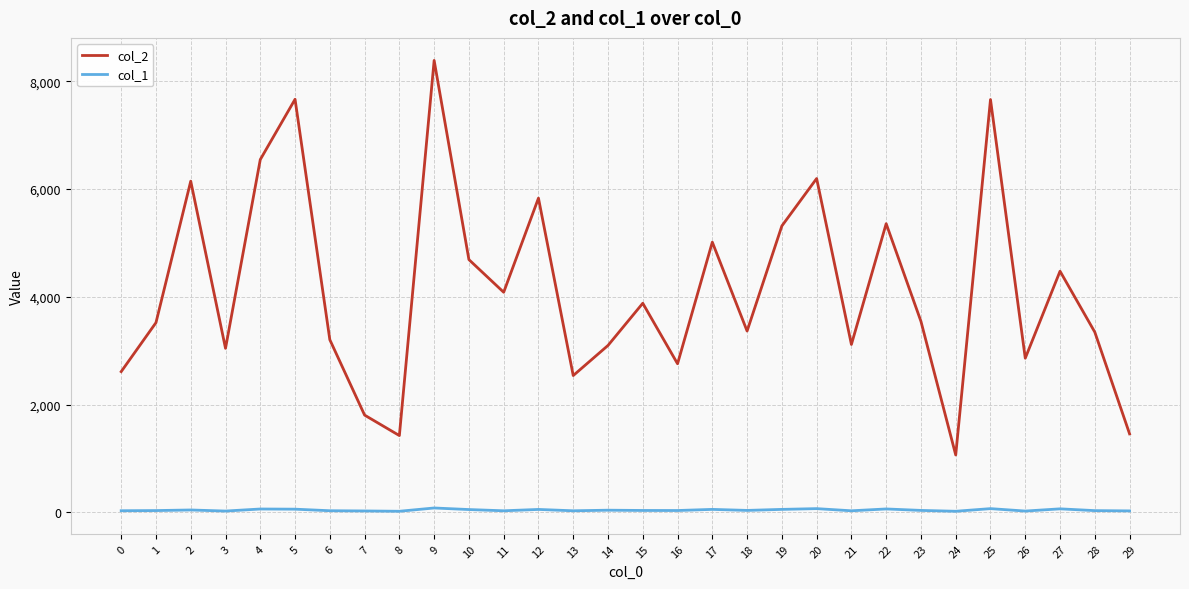

True or false: col_2 and col_1 cross at least once.

False